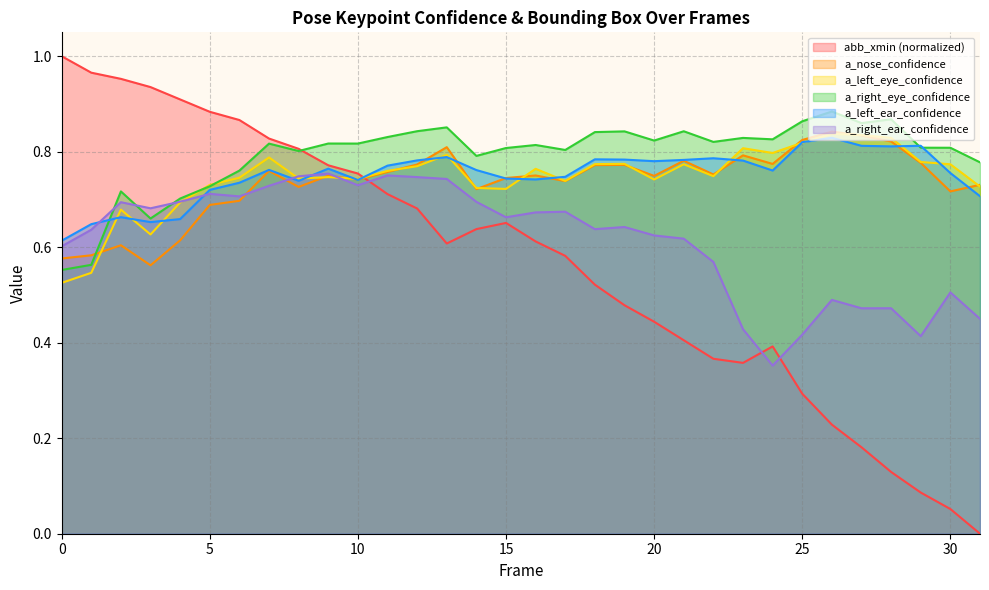

List the series in order of their peak value, lowest first.

a_right_ear_confidence, a_left_ear_confidence, a_left_eye_confidence, a_nose_confidence, a_right_eye_confidence, abb_xmin